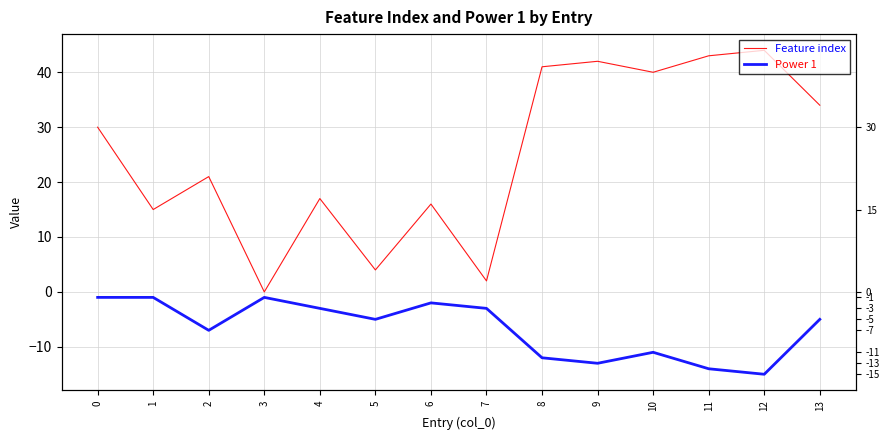

At which category does Feature index reach its first local valley?

1